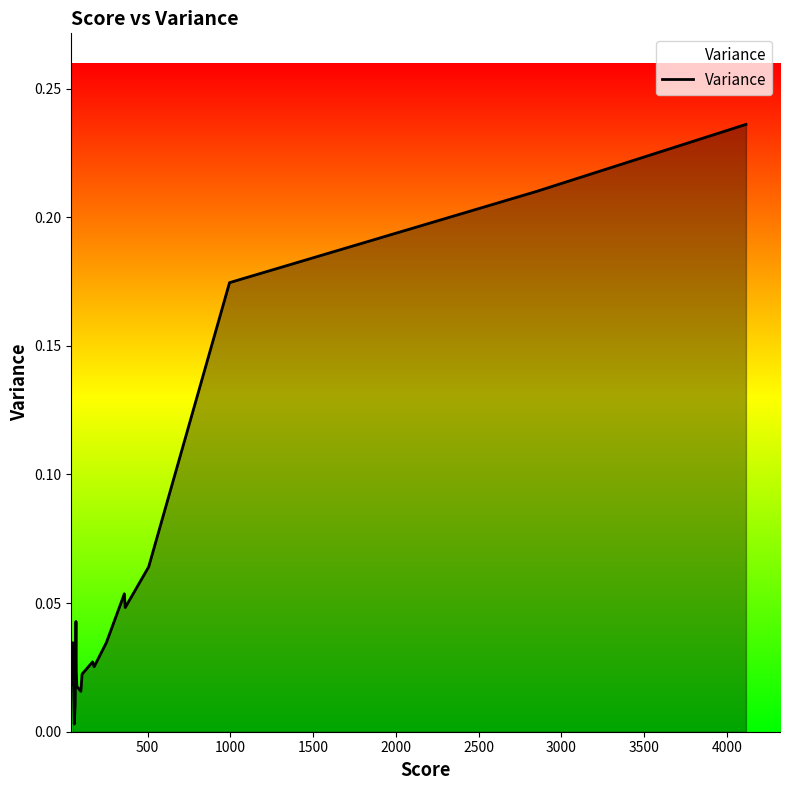

Does the chart display data point markers on the line(s)?

No